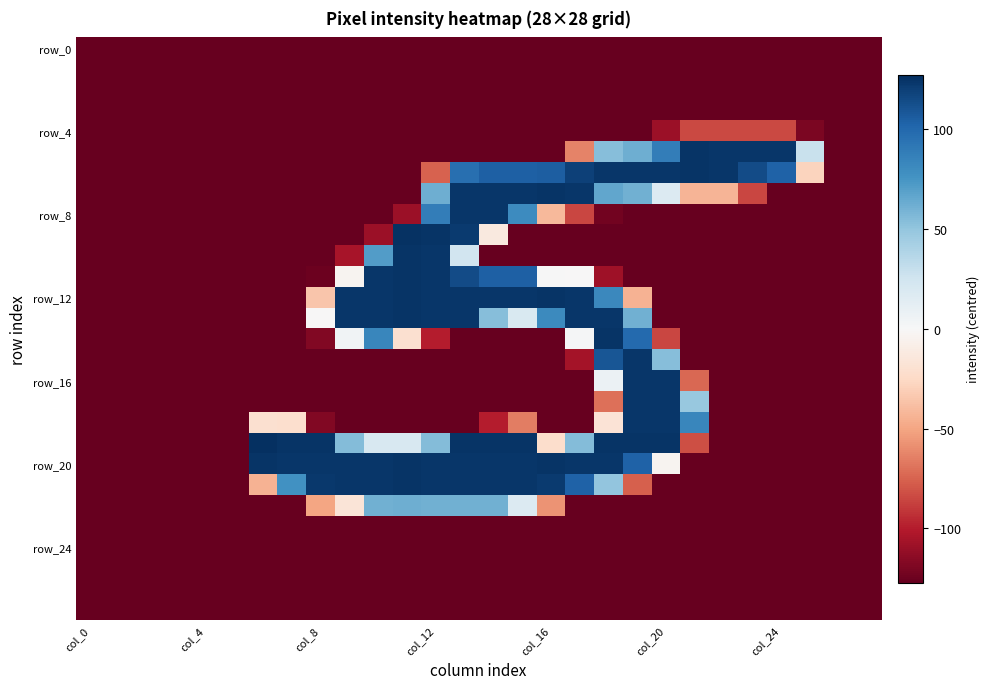

Count the number of categories in the chart.

28